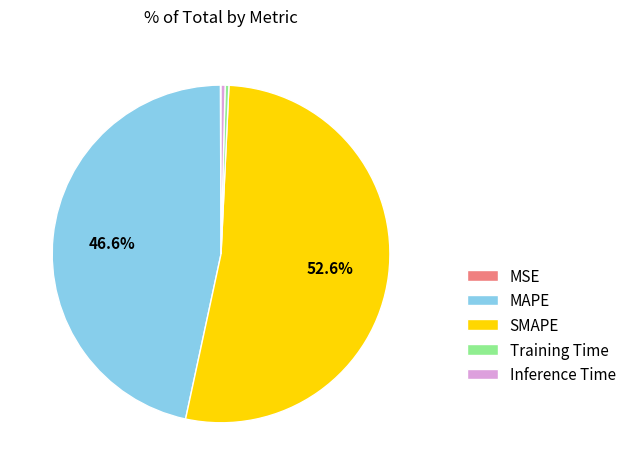

The SMAPE slice represents 42% of the pie. True or false?

False